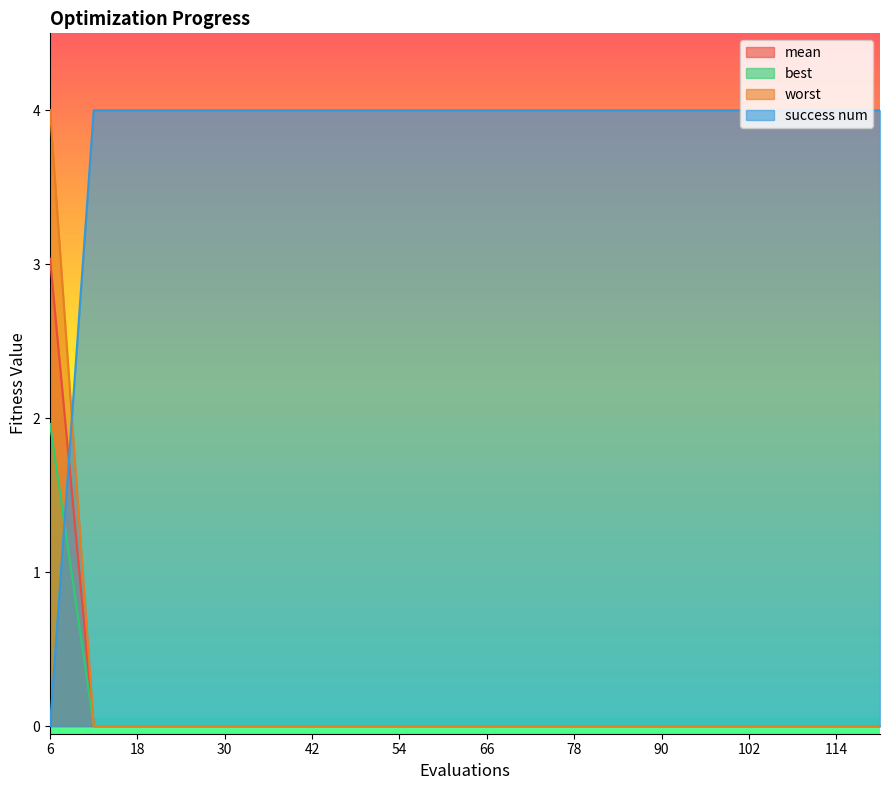

Reading left to right, list all the values displayed in this chart.

mean: 6=3.0	12=0.0	18=0.0	24=0.0	30=0.0	36=0.0	42=0.0	48=0.0	54=0.0	60=0.0	66=0.0	72=0.0	78=0.0	84=0.0	90=0.0	96=0.0	102=0.0	108=0.0	114=0.0	120=0.0
best: 6=2.0	12=0.0	18=0.0	24=0.0	30=0.0	36=0.0	42=0.0	48=0.0	54=0.0	60=0.0	66=0.0	72=0.0	78=0.0	84=0.0	90=0.0	96=0.0	102=0.0	108=0.0	114=0.0	120=0.0
worst: 6=4.0	12=0.0	18=0.0	24=0.0	30=0.0	36=0.0	42=0.0	48=0.0	54=0.0	60=0.0	66=0.0	72=0.0	78=0.0	84=0.0	90=0.0	96=0.0	102=0.0	108=0.0	114=0.0	120=0.0
success num: 6=0.0	12=4.0	18=4.0	24=4.0	30=4.0	36=4.0	42=4.0	48=4.0	54=4.0	60=4.0	66=4.0	72=4.0	78=4.0	84=4.0	90=4.0	96=4.0	102=4.0	108=4.0	114=4.0	120=4.0